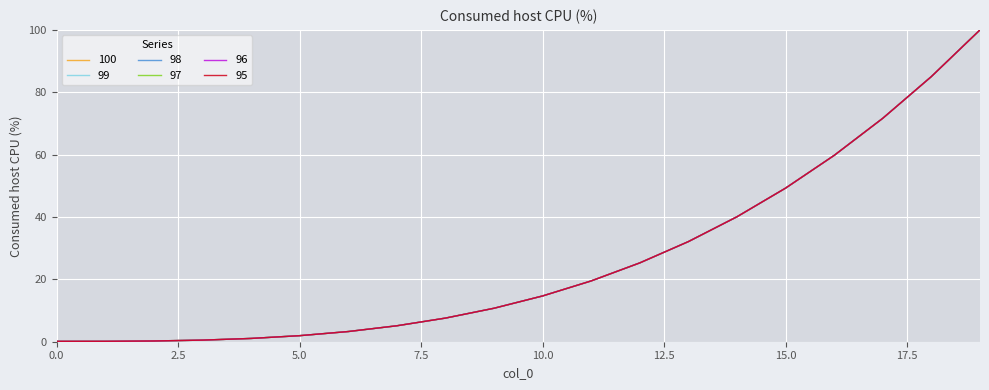

True or false: 100 has more than 1 interior local peaks.

False